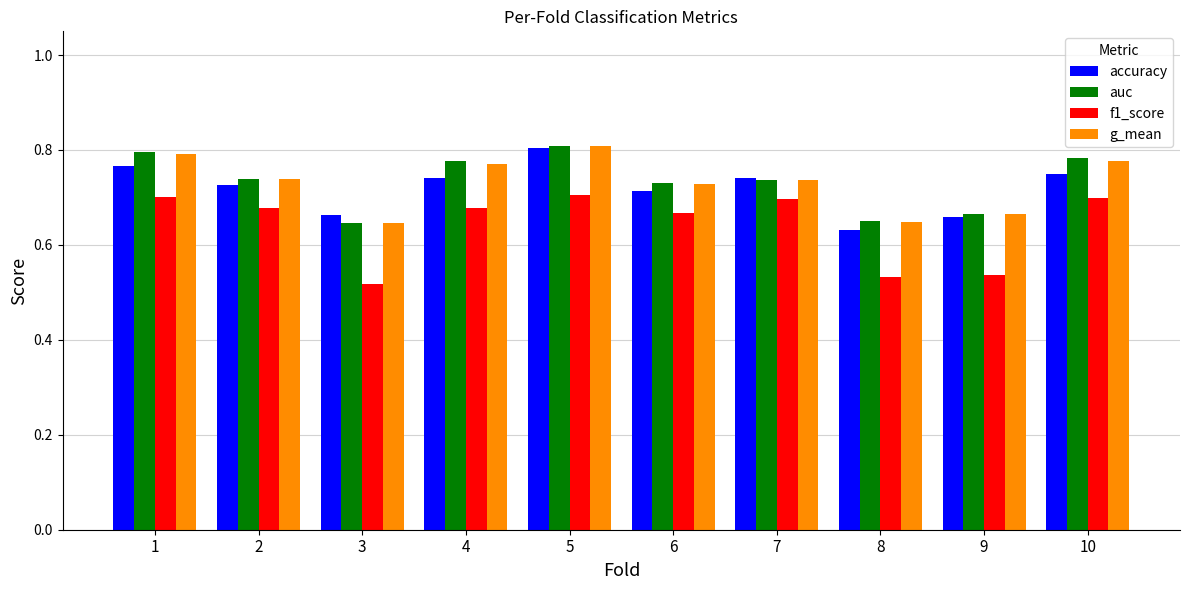

What is the sum of the auc values at 1 and 10?

1.6